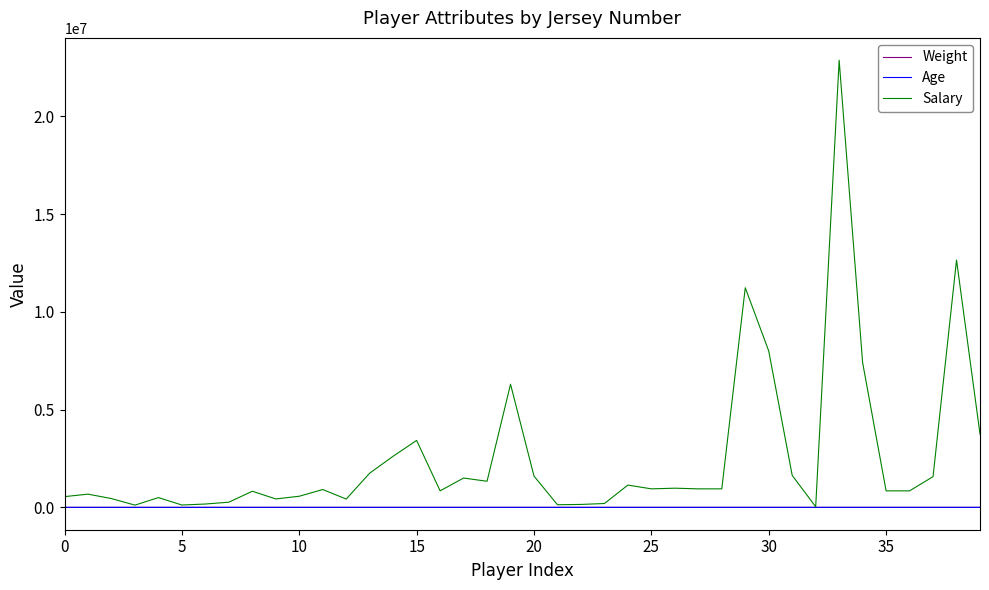

What is the maximum value shown in the chart?

22875000